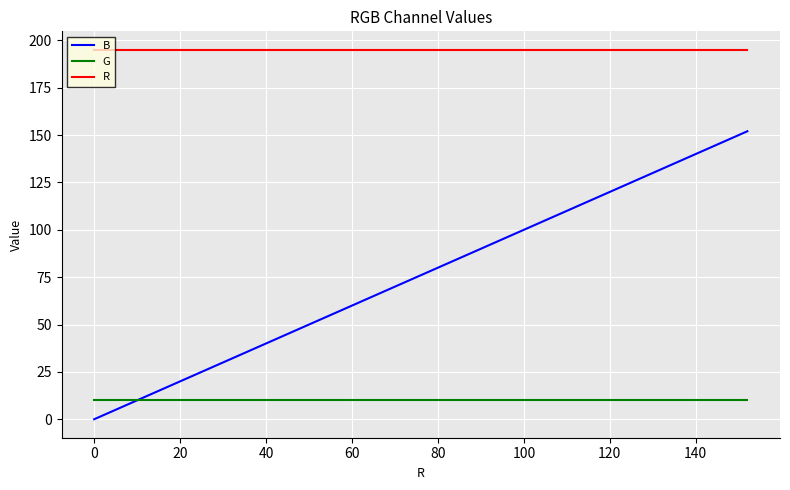

Rank the series by their average value, from highest to lowest.

R, B, G